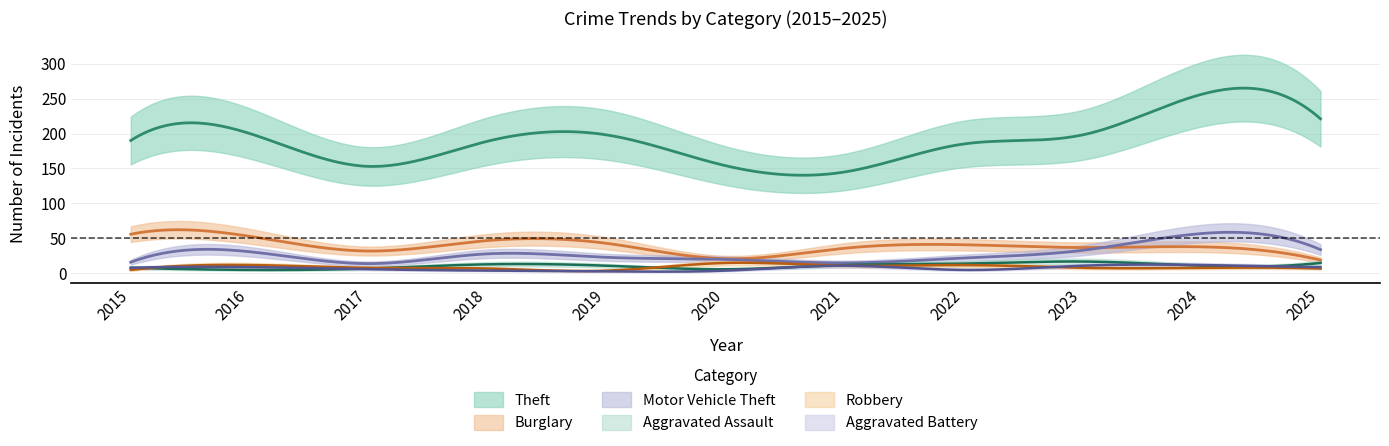

Which series has the widest spread of values?

Theft